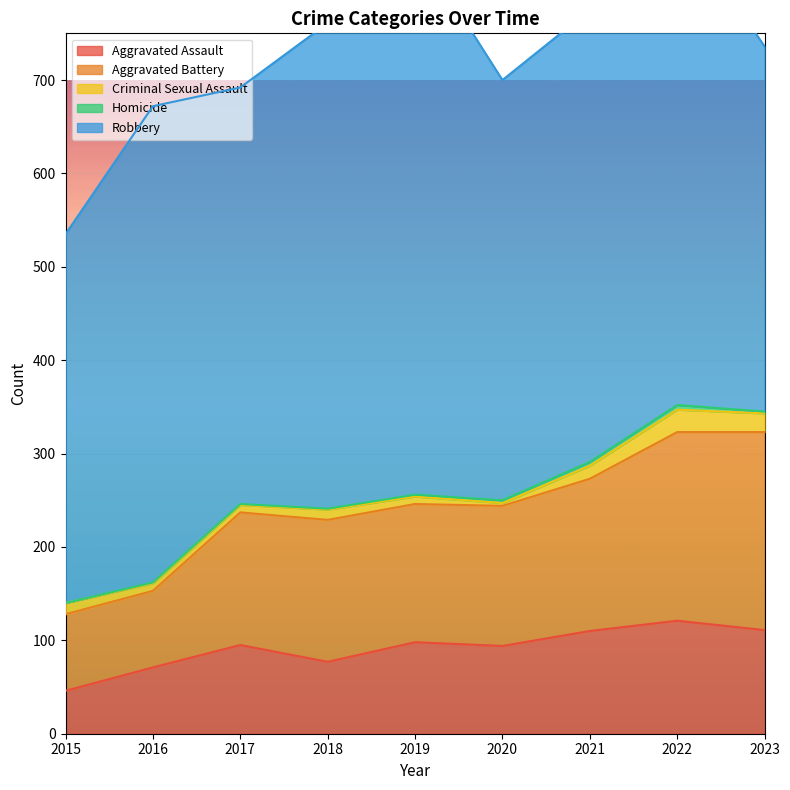

How many data points in Robbery are above 484?

4